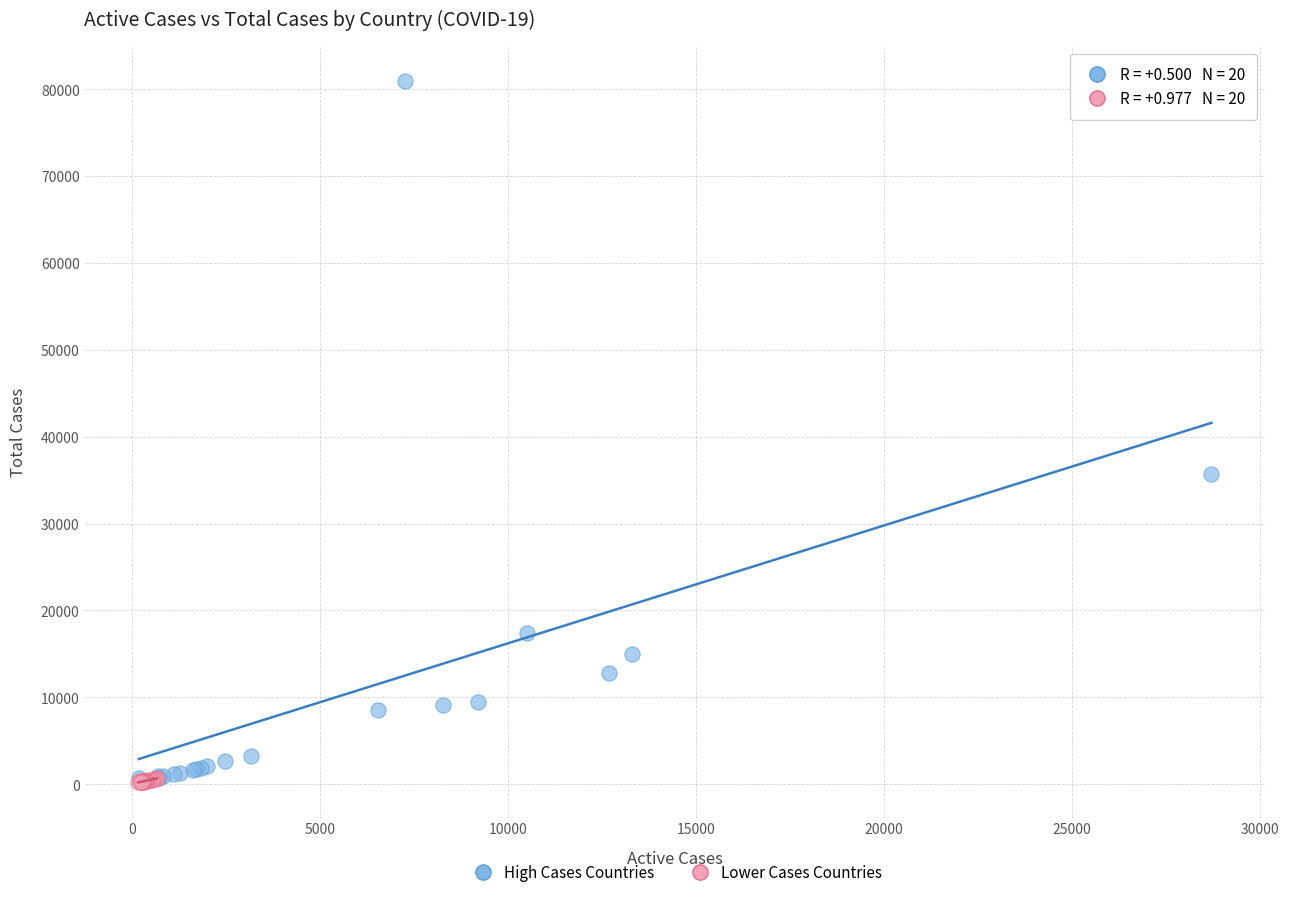

Which series contains the highest Y value?

High Cases Countries